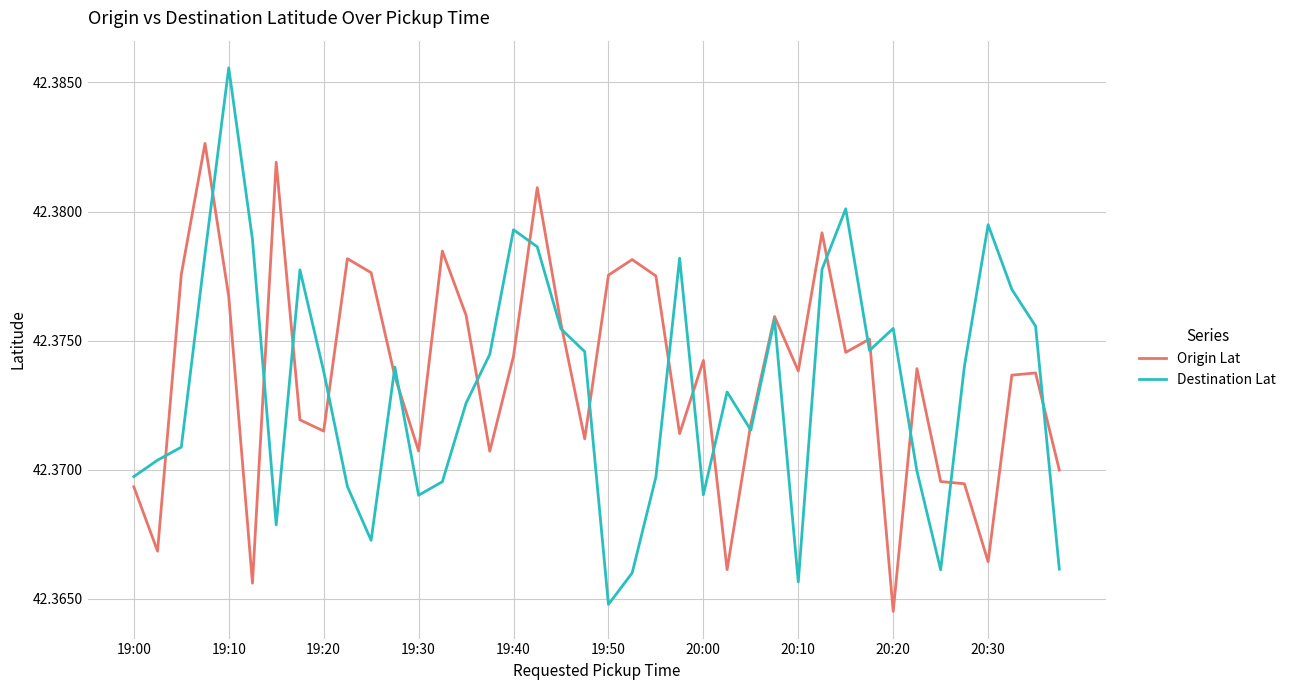

Which series has the widest spread of values?

Destination Lat